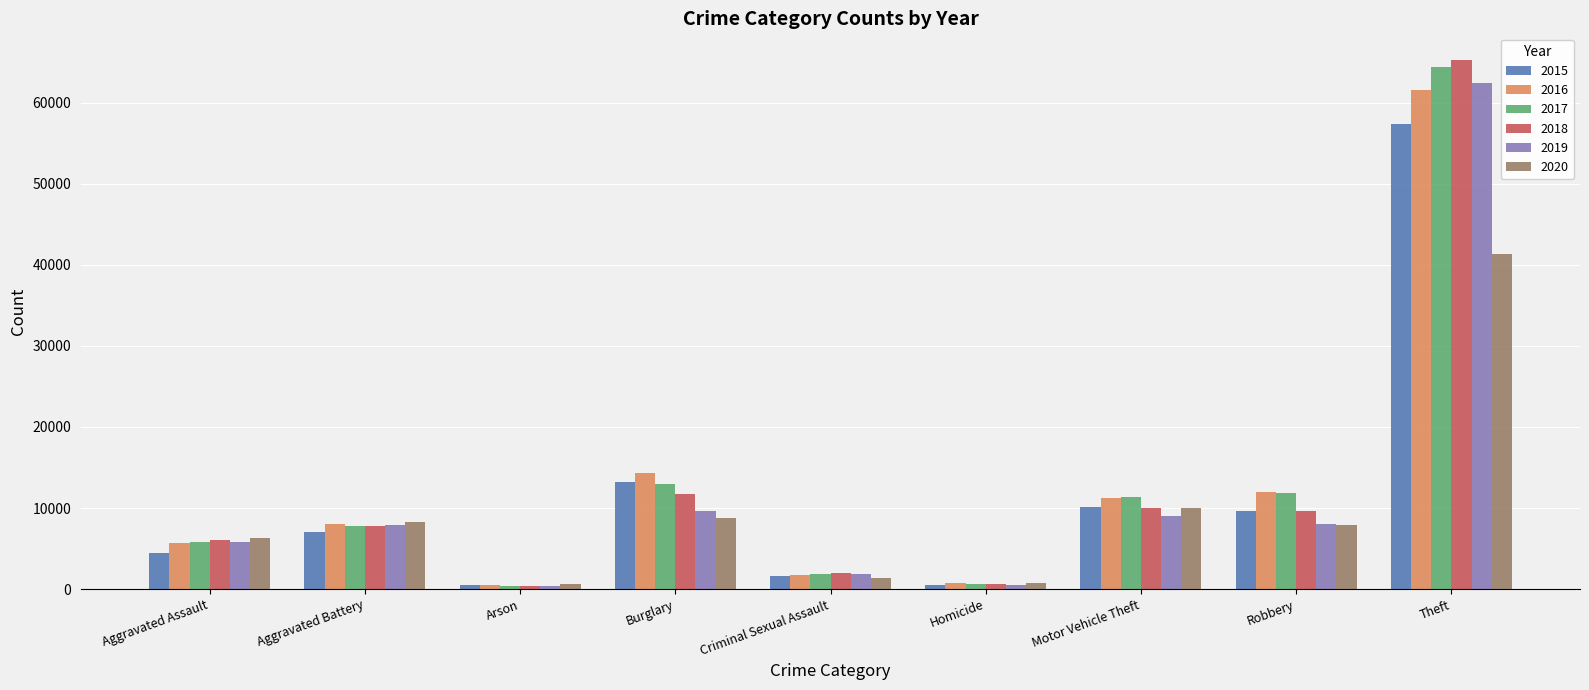

What is the difference between the maximum and second lowest values in the 2016 series?

60831